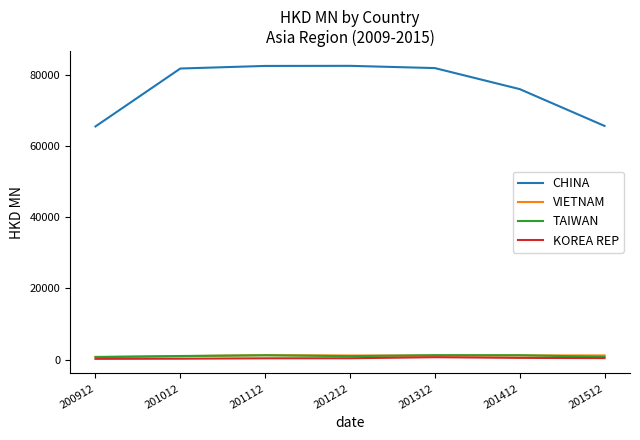

True or false: TAIWAN and CHINA cross at least once.

False